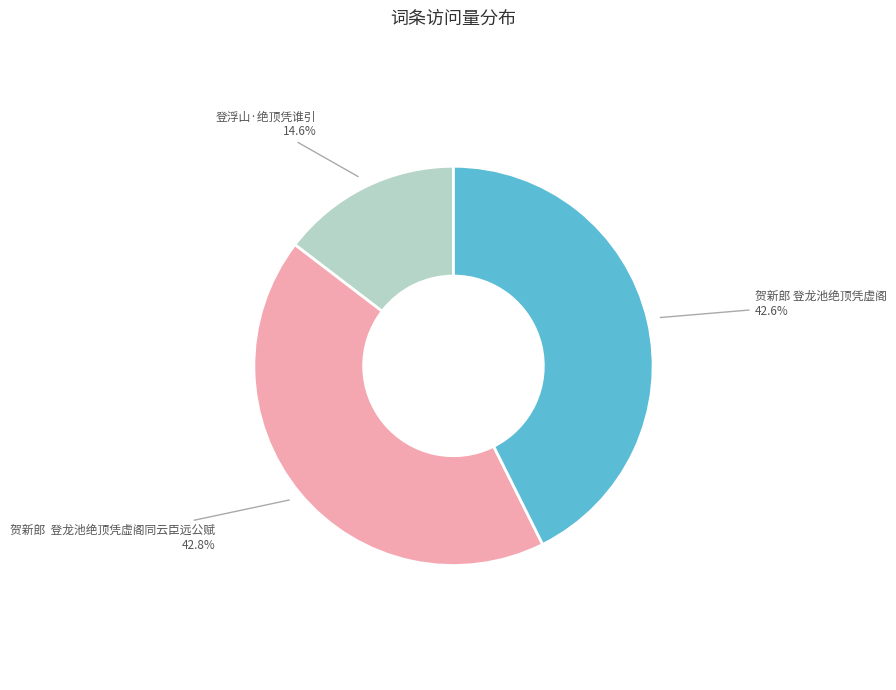

How many segments does this pie chart have?

3